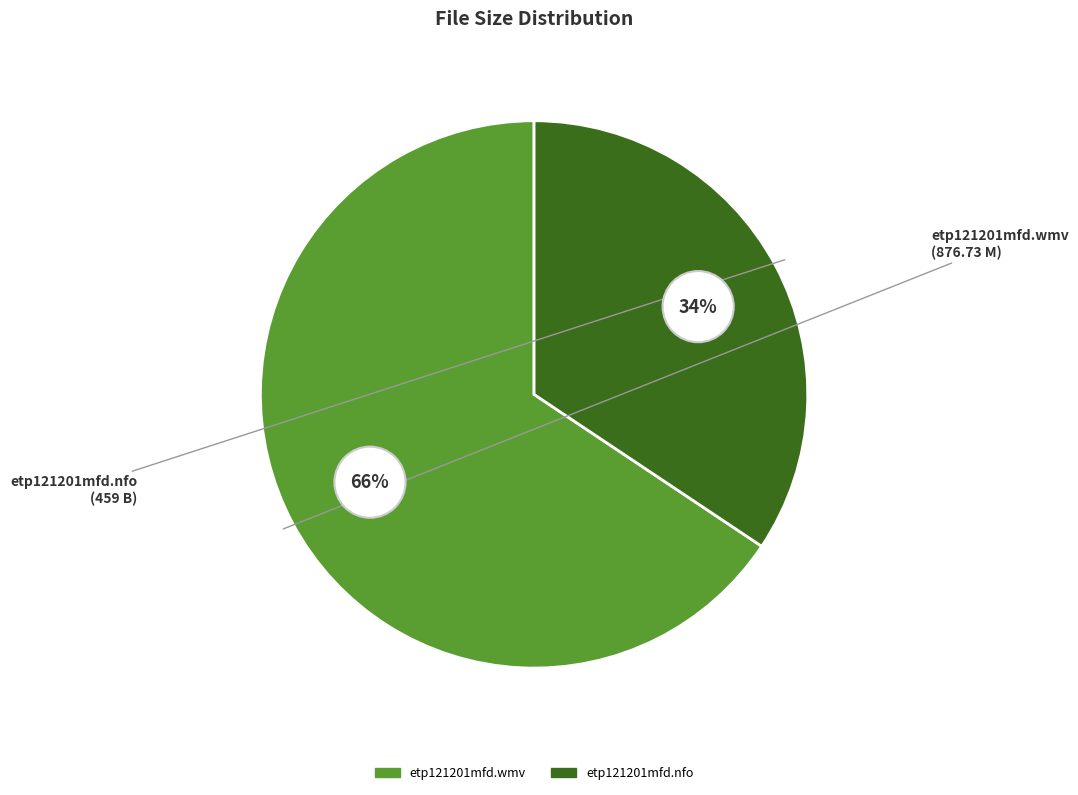

Count the number of slices in the pie.

2